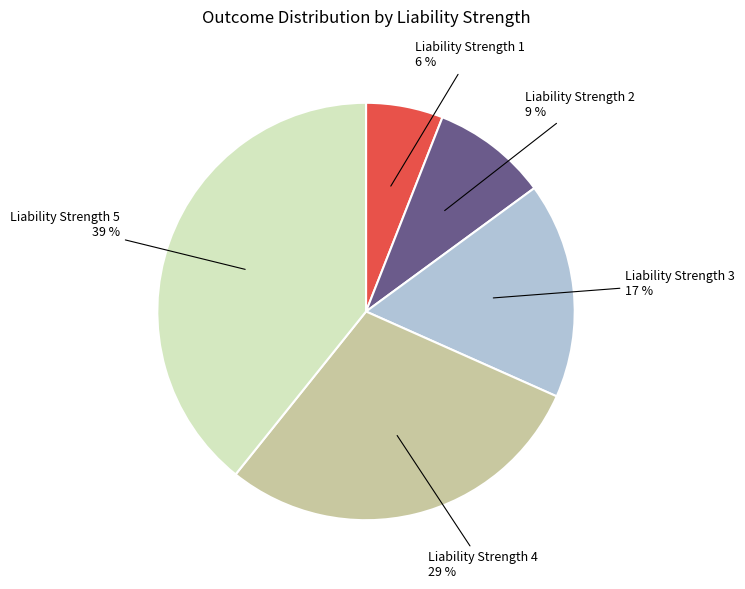

How many slices are in this pie chart?

5